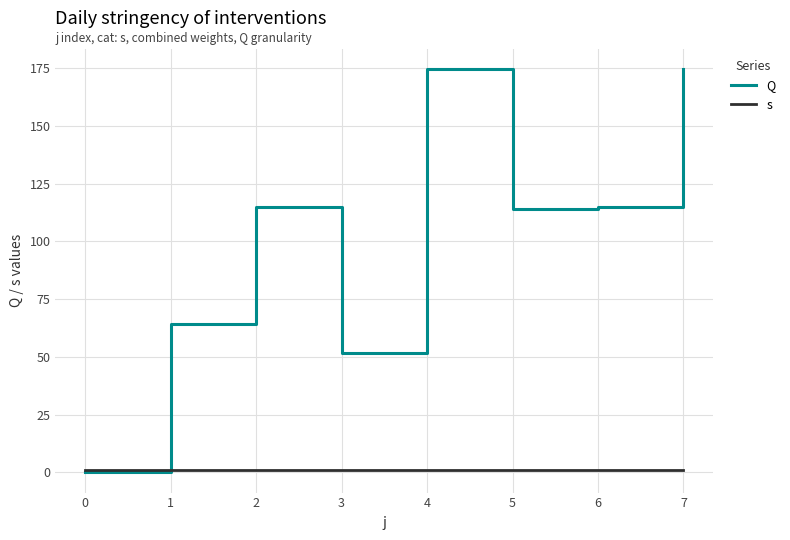

True or false: Q has a value of 203.2 at 5.

False